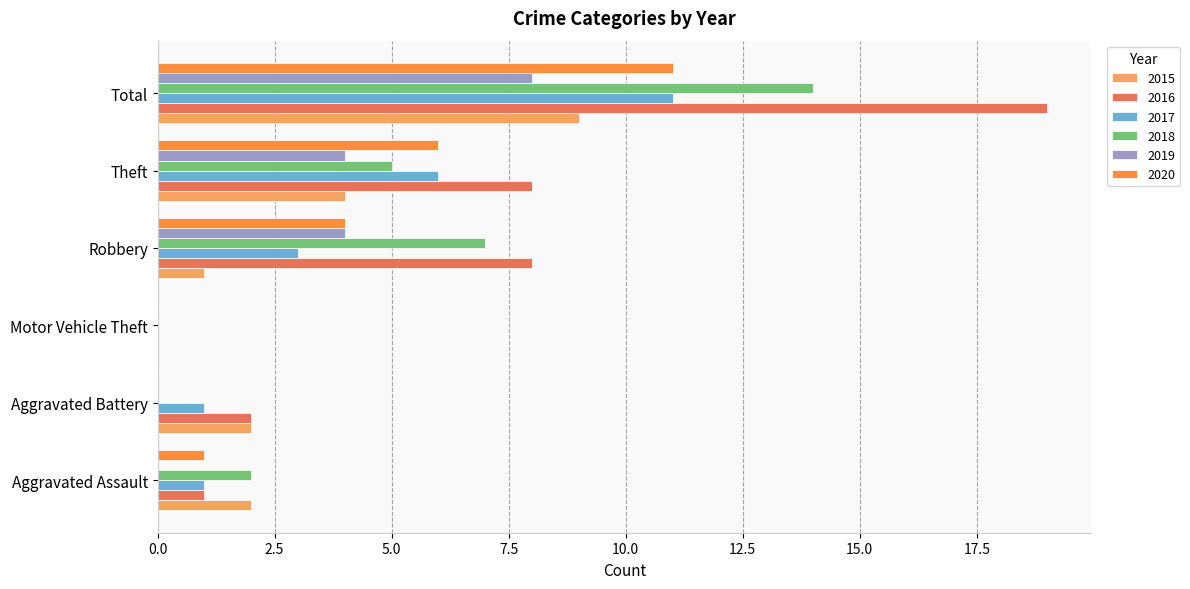

At which category is the sum across all series the highest?

Total